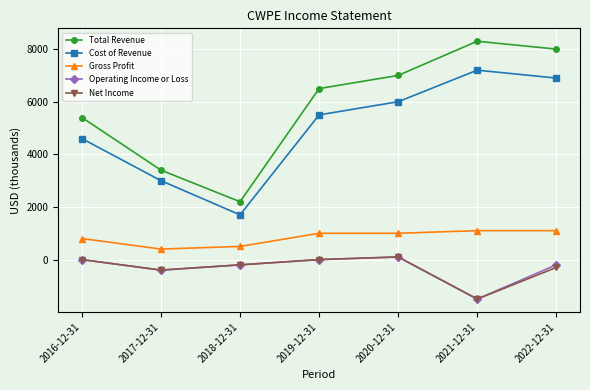

What is the sum of all Gross Profit values?

5900